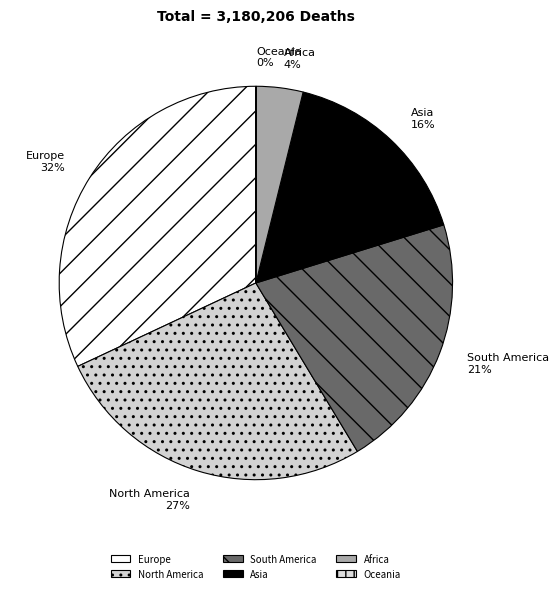

Combined, do North America and Europe account for over 50%?

Yes